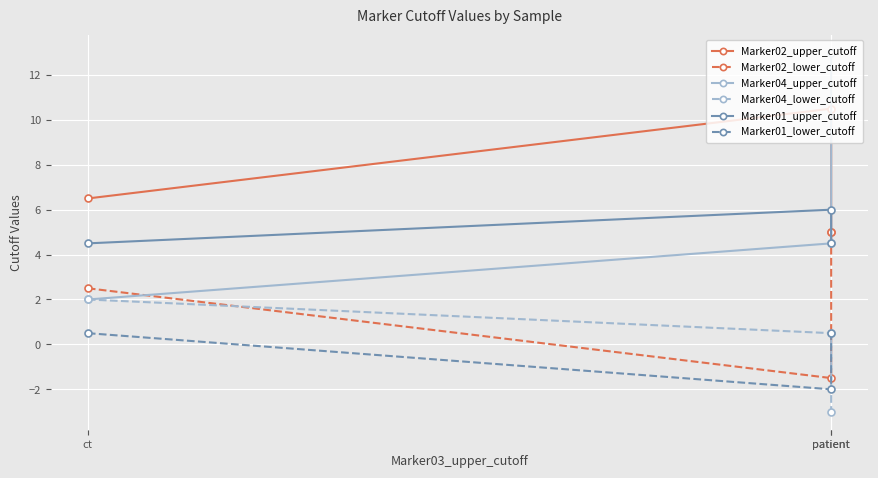

What is the difference between the second highest and minimum values in the Marker02_lower_cutoff series?

4.0